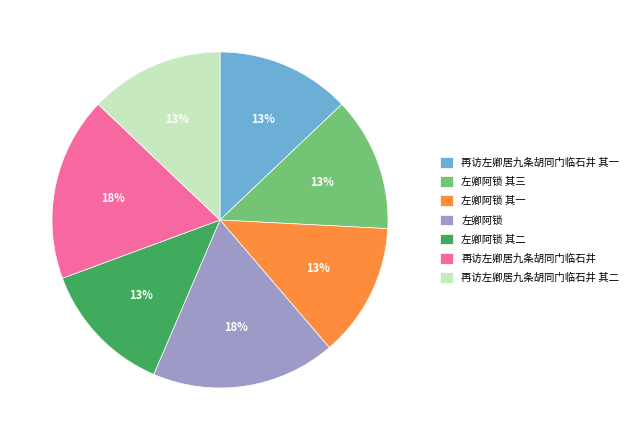

To the nearest percent, what is the difference between the largest and smallest slice percentages?

5%